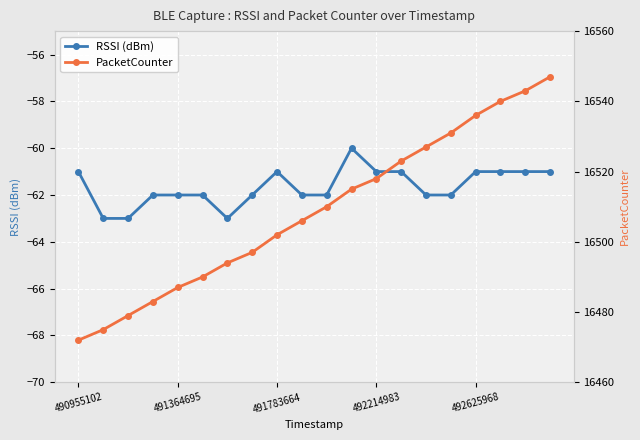

Rank the series by their average value, from lowest to highest.

RSSI (dBm), PacketCounter